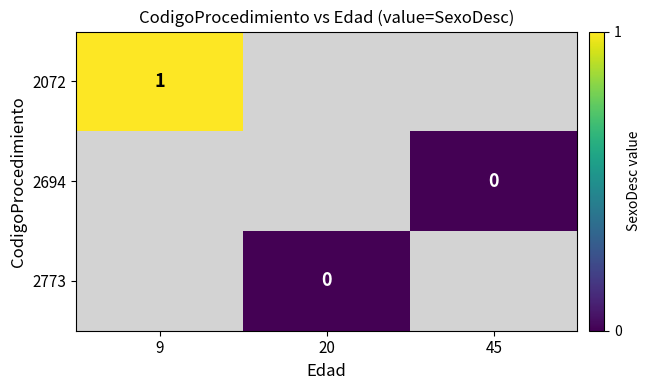

Is it true that 2072 equals 1 at 9?

True